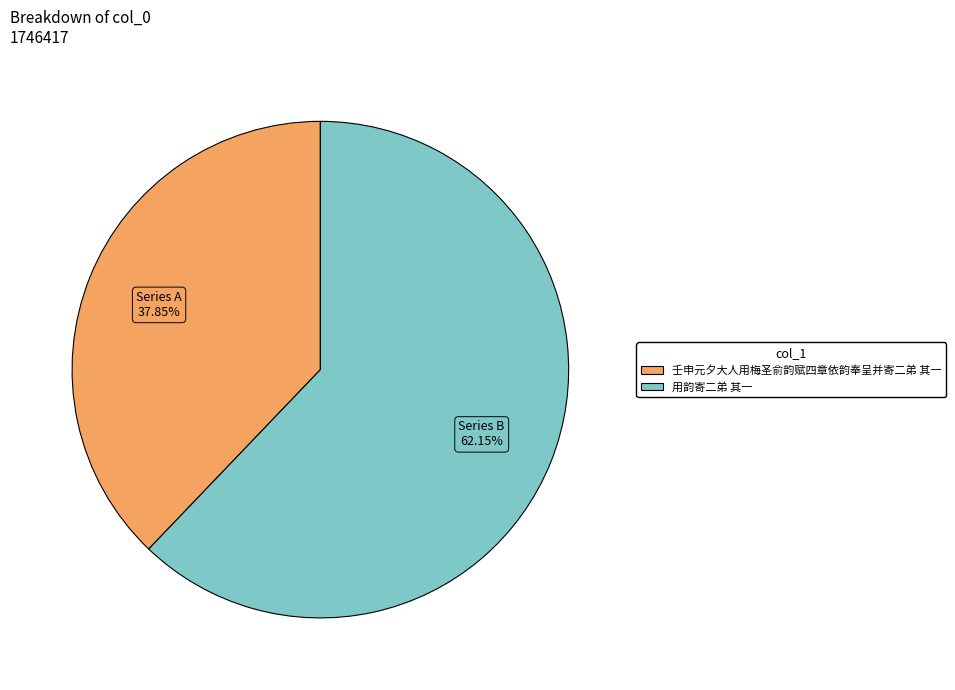

To the nearest percent, what is the difference between the 用韵寄二弟 其一 and 壬申元夕大人用梅圣俞韵赋四章依韵奉呈并寄二弟 其一 slice percentages?

24%